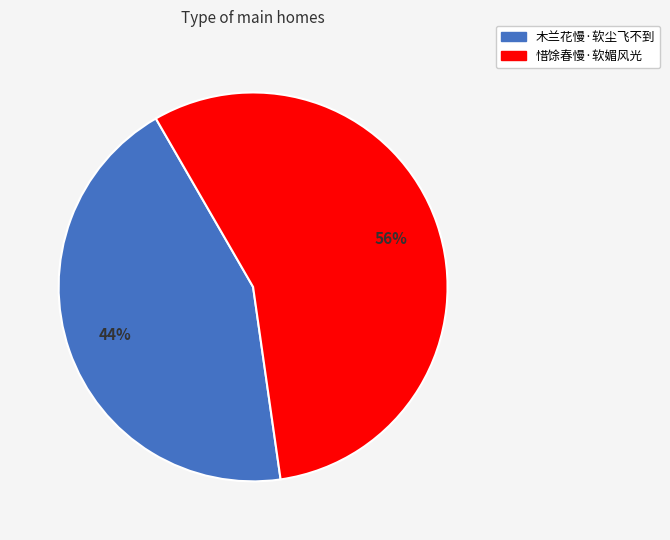

Which category accounts for the majority?

惜馀春慢·软媚风光